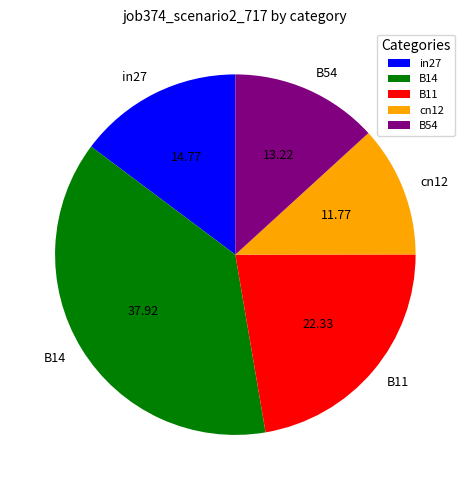

Which slice is the largest?

B14